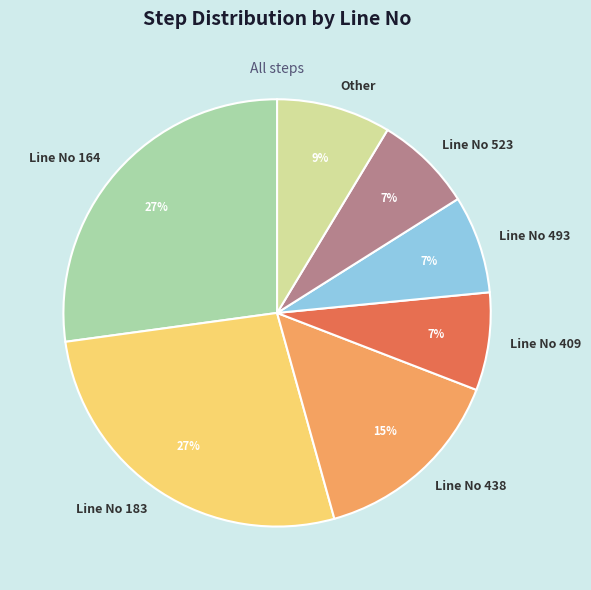

To the nearest percent, what portion does Line No 409 represent?

7%